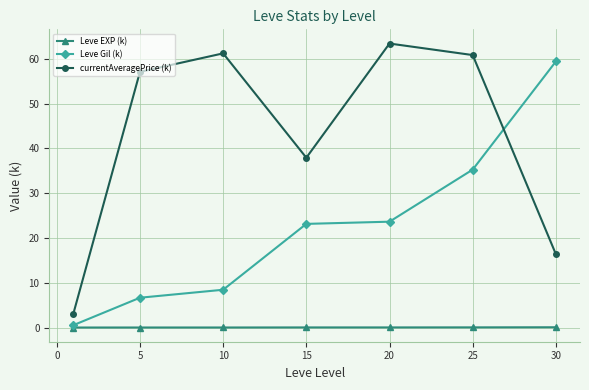

What is the maximum value for Leve Gil (k)?

59.4